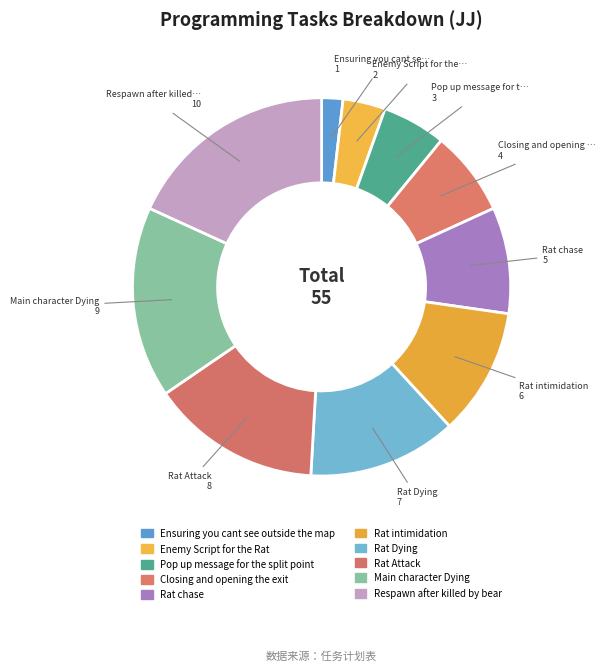

How many slices are in this pie chart?

10